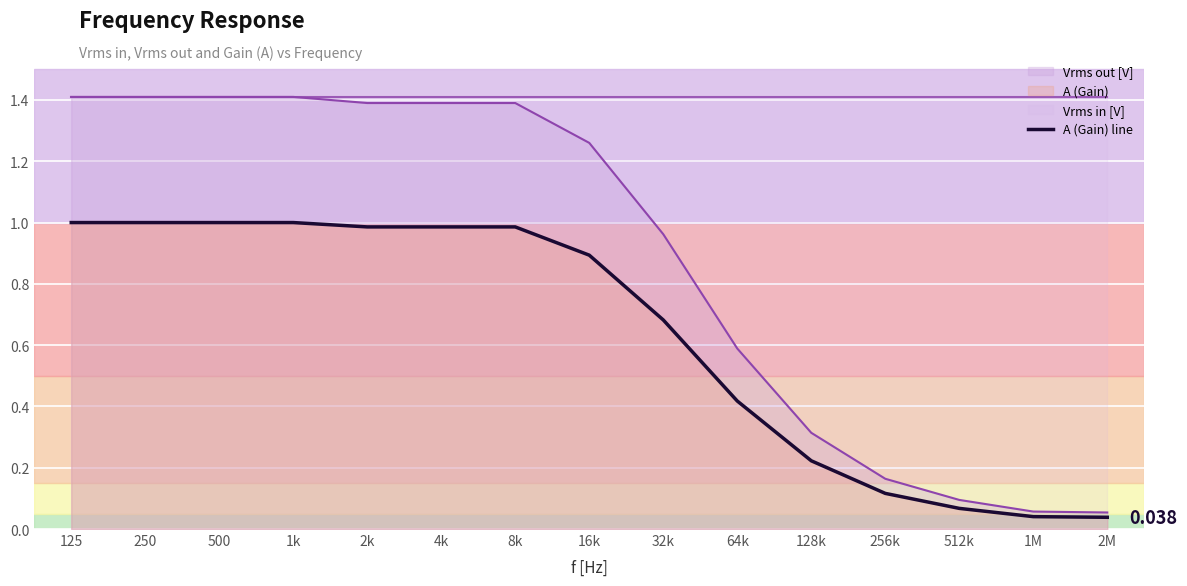

At which category does the chart reach its peak across all series?

125